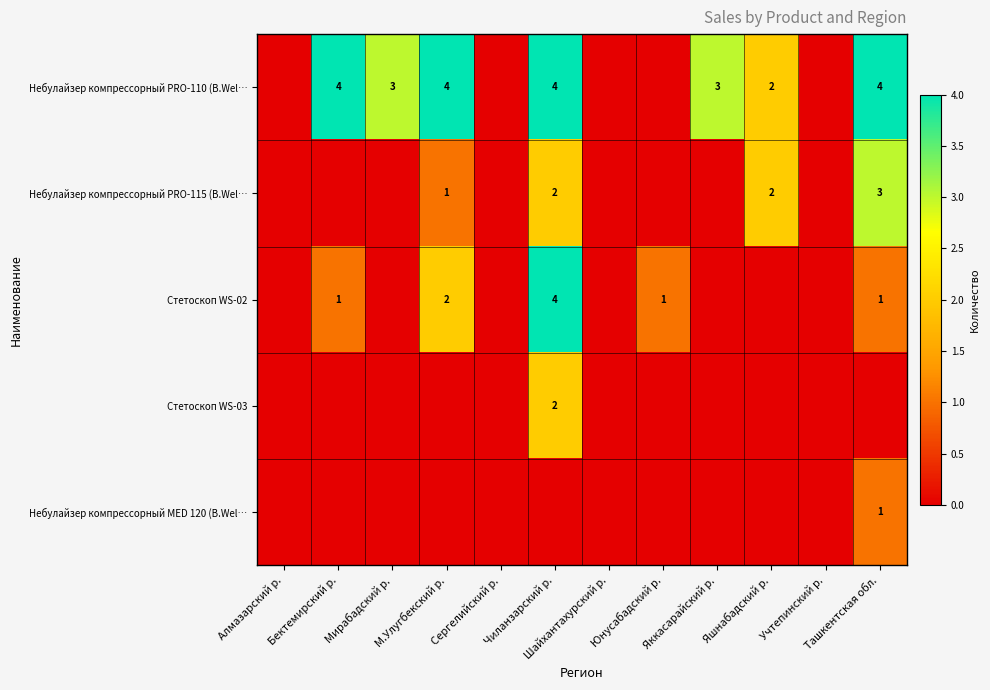

The value of Стетоскоп WS-02 at М.Улугбекский р. is 3. True or false?

False